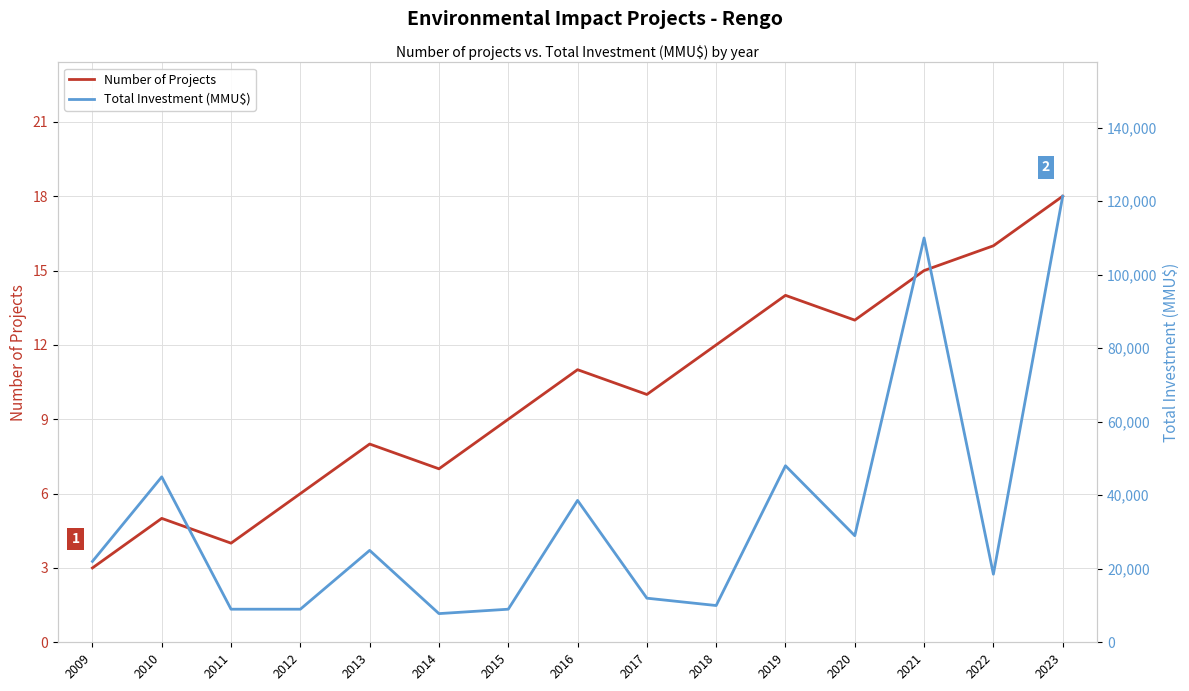

What is the difference between the second highest and minimum values in the Total Investment (MMU$) series?

102200